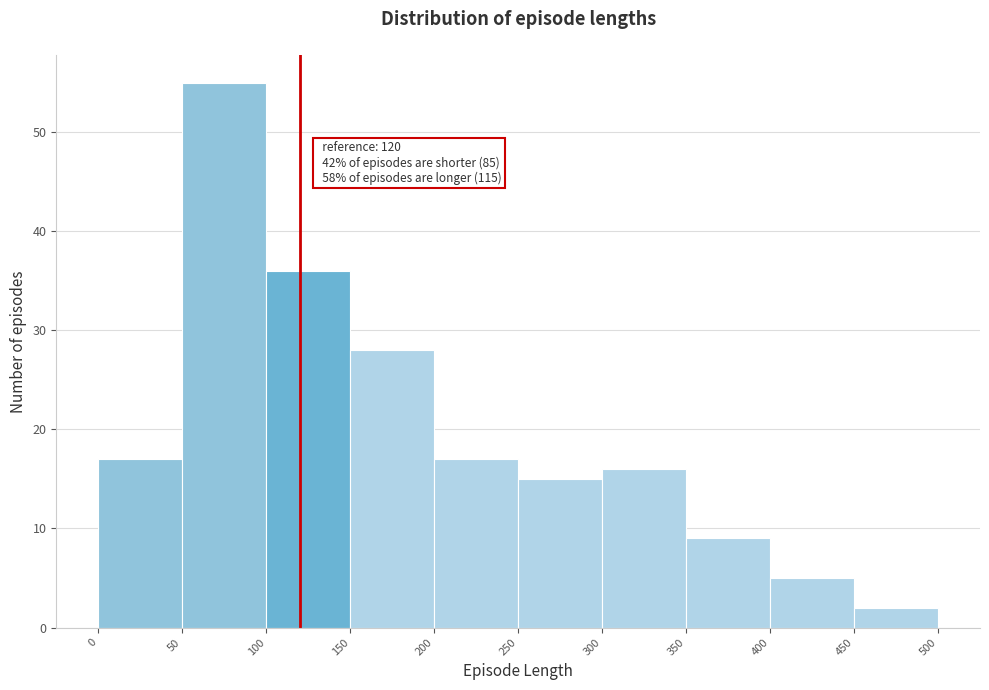

Over which range of the x-axis is the bar tallest?

50 to 100